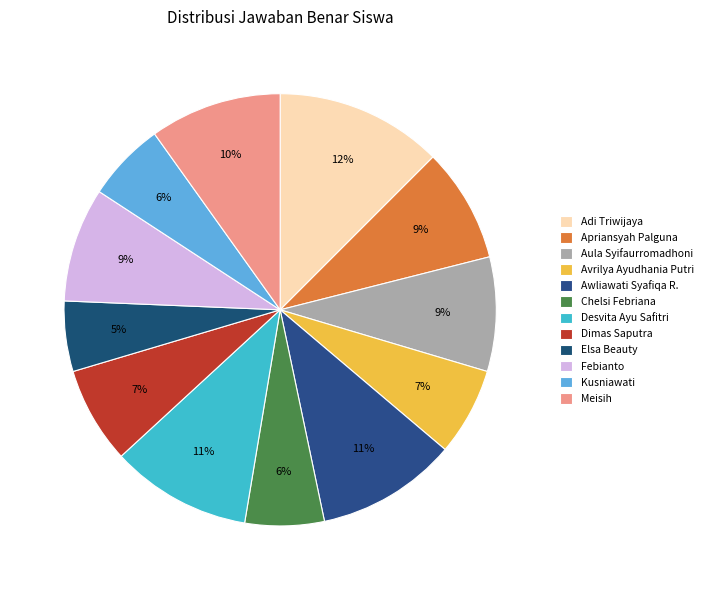

Between Dimas Saputra and Desvita Ayu Safitri, which is larger?

Desvita Ayu Safitri